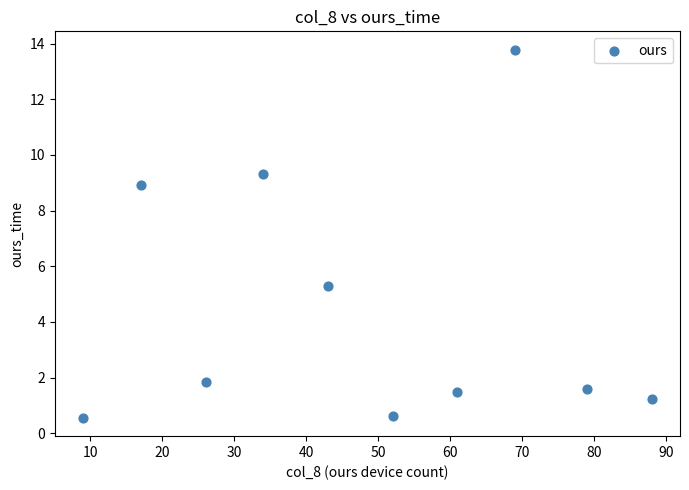

What Y value in the scatter plot is closest to 7?

5.3